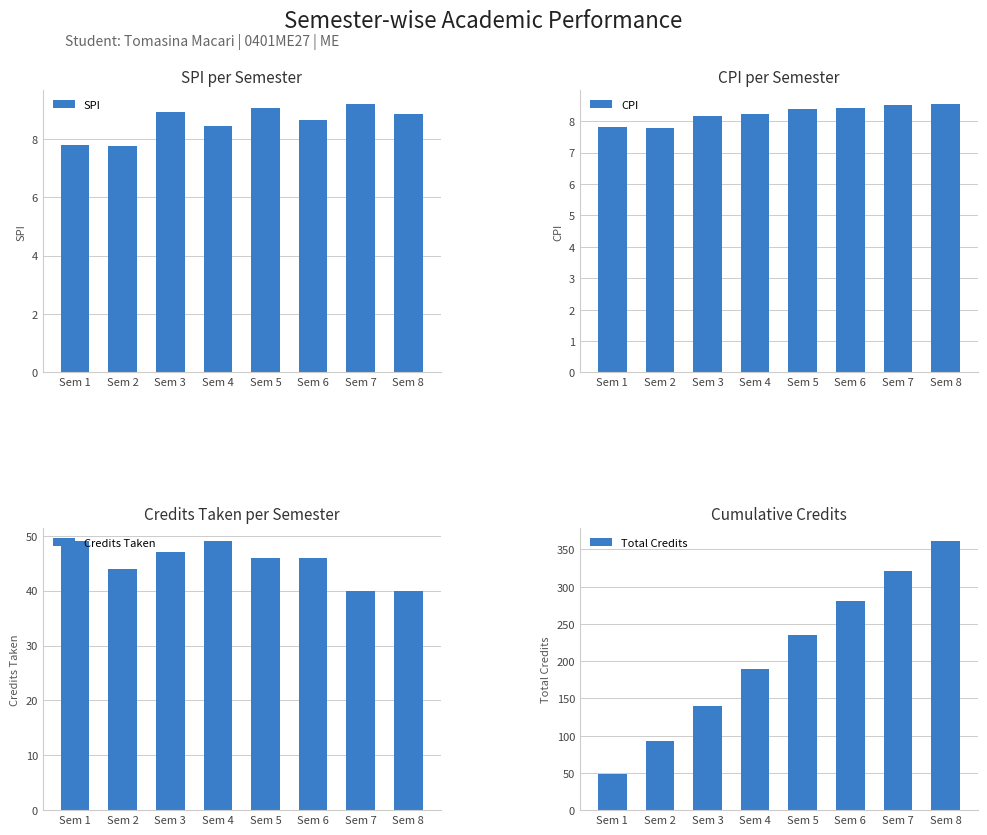

Rank the series at Sem 6 from highest to lowest value.

Total Credits, Credits Taken, SPI, CPI